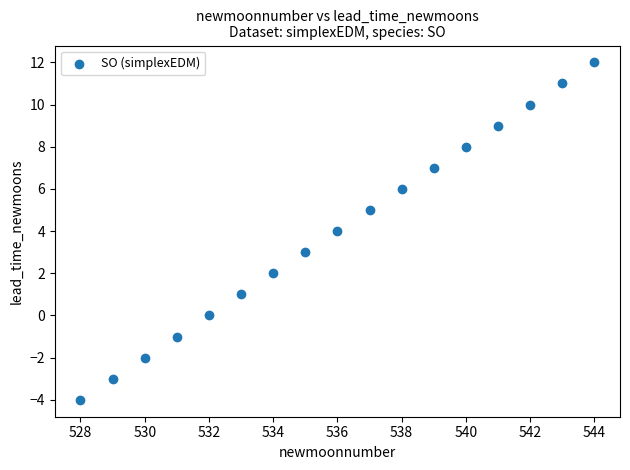

What is the range of X values (max minus min)?

16